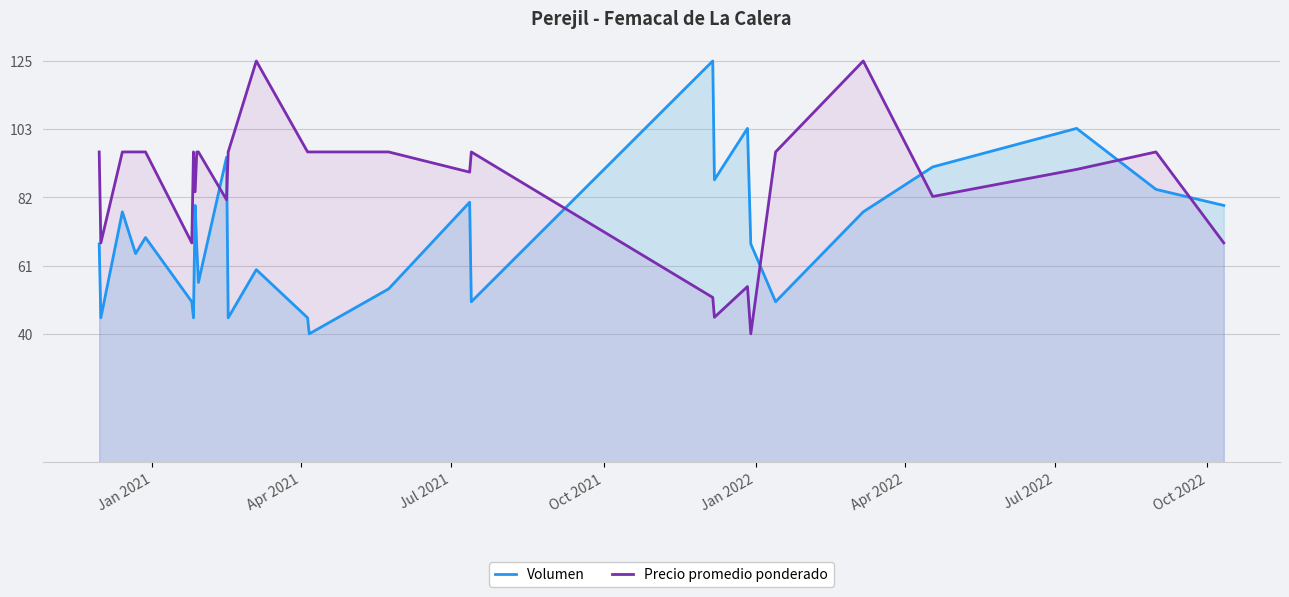

Reading left to right, list all the values displayed in this chart.

Volumen: 68.0	45.0	78.0	65.0	70.0	50.0	45.0	80.0	67.0	56.0	95.0	45.0	60.0	45.0	40.0	54.0	81.0	50.0	125.0	88.0	104.0	68.0	50.0	78.0	92.0	104.0	85.0	80.0
Precio promedio ponderado: 96.7	68.3	96.7	96.7	96.7	68.3	96.7	84.3	96.7	96.7	81.8	96.7	125.0	96.7	96.7	96.7	90.4	96.7	51.3	45.2	54.7	40.0	96.7	125.0	82.8	91.2	96.7	68.3